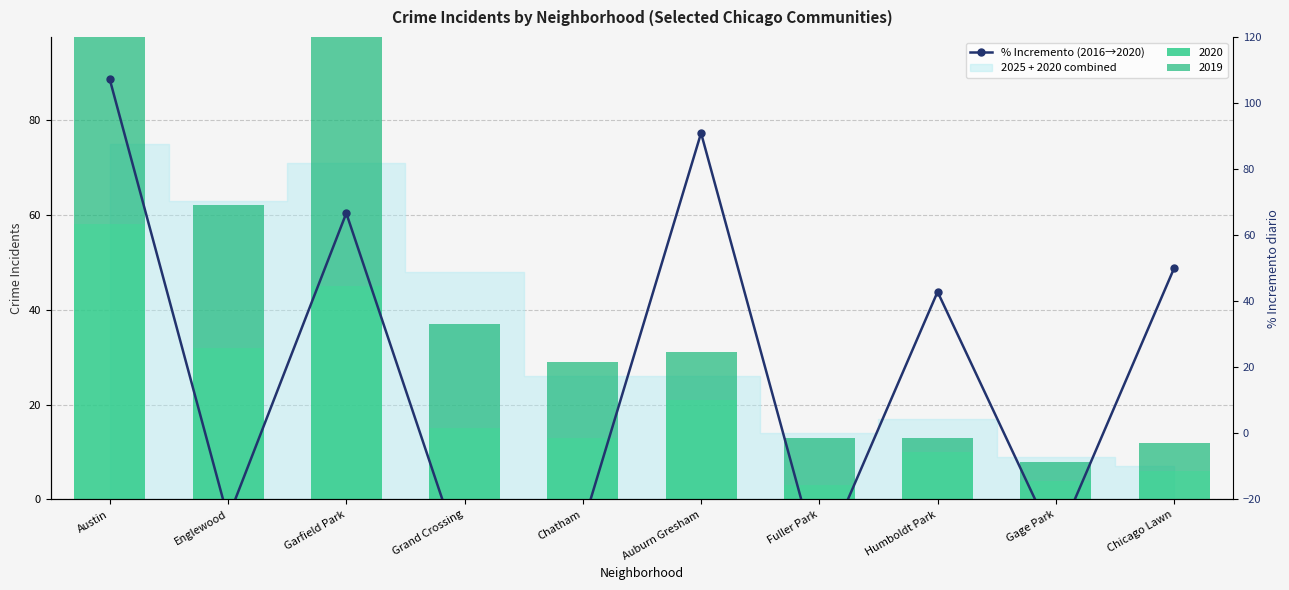

What position from the left is Chicago Lawn?

10